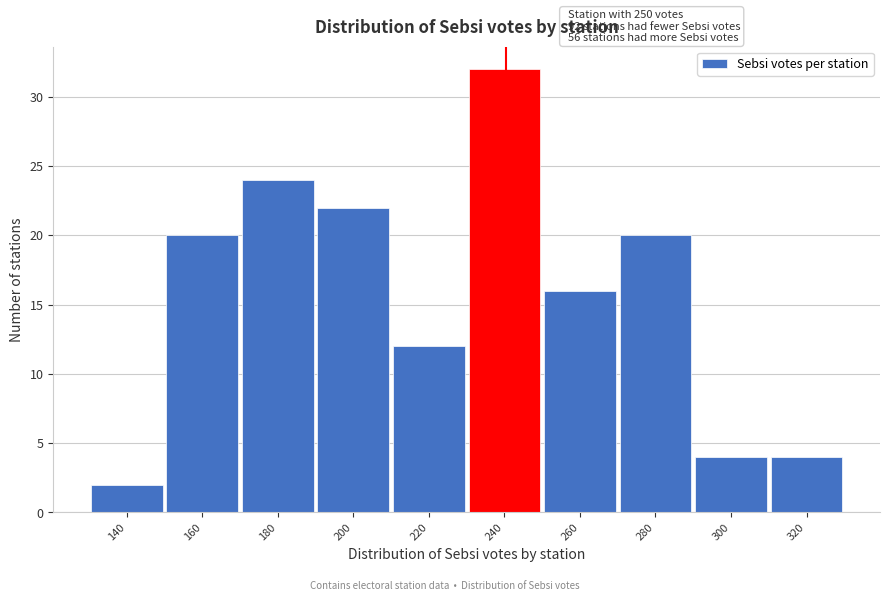

Reading right to left, extract all data points from this chart.

4	4	20	16	32	12	22	24	20	2